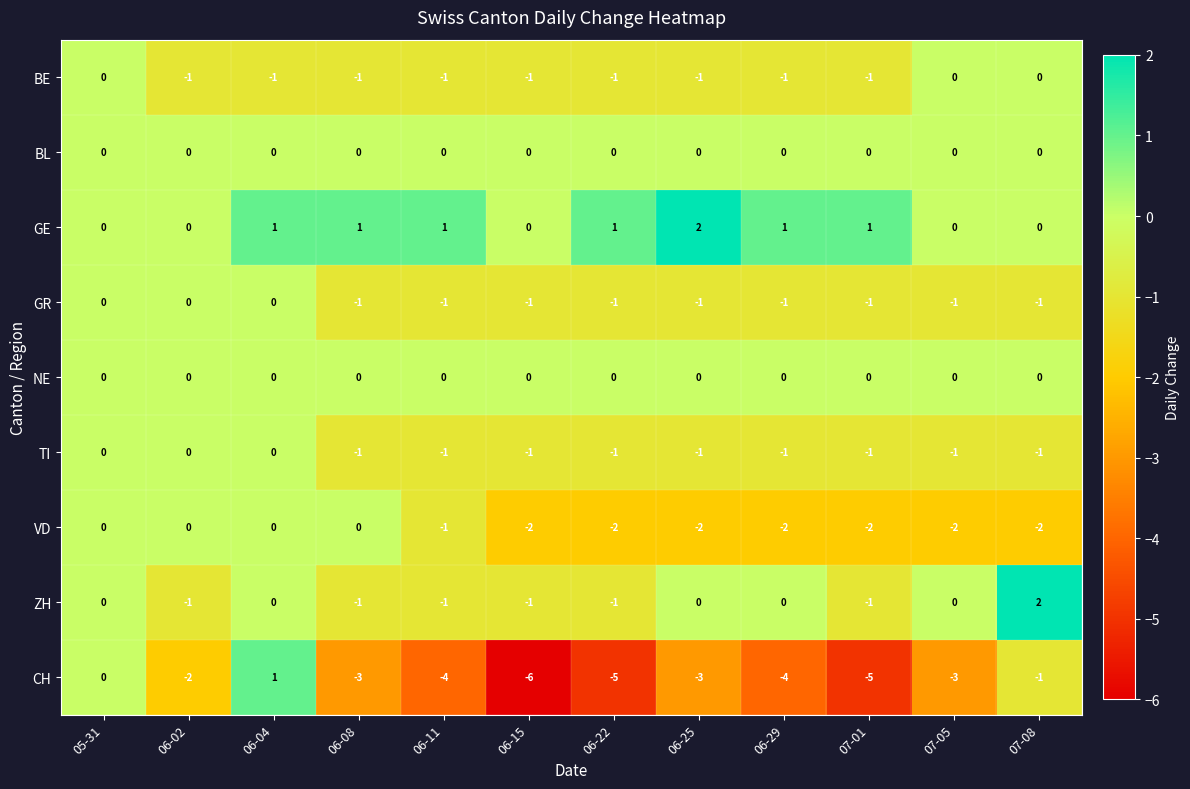

The value of NE at 06-15 is 0. True or false?

True